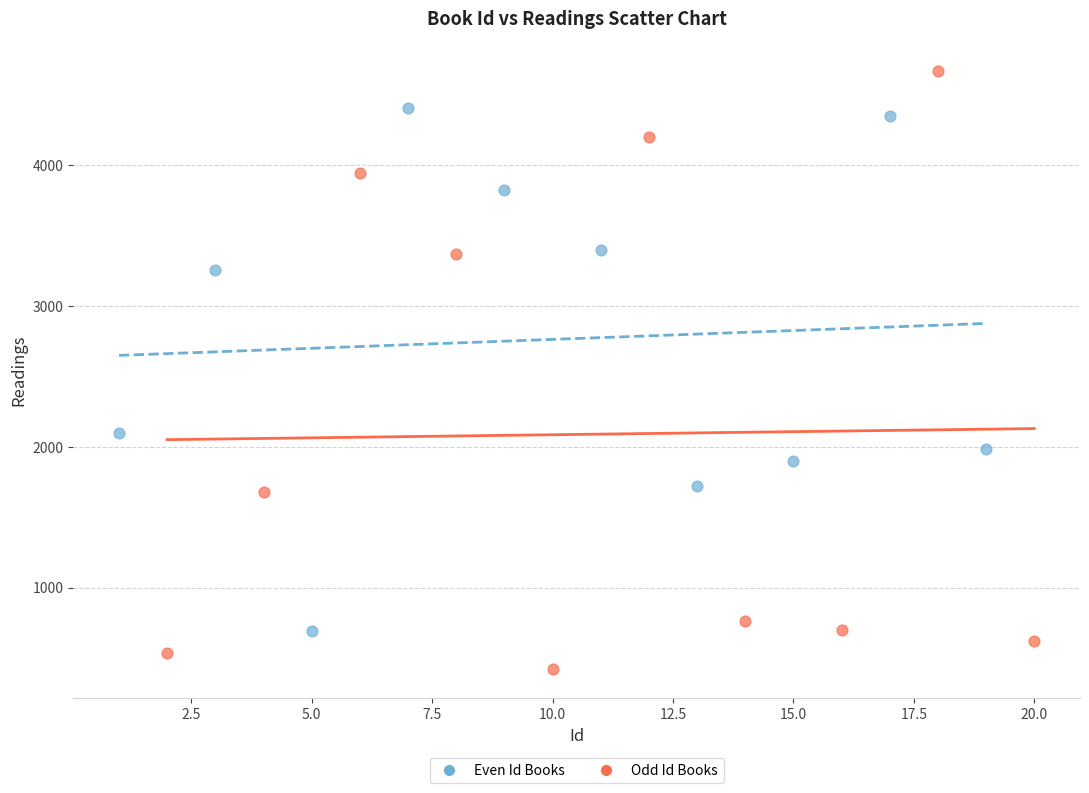

What are all the series names shown in the legend?

Even Id Books, Odd Id Books